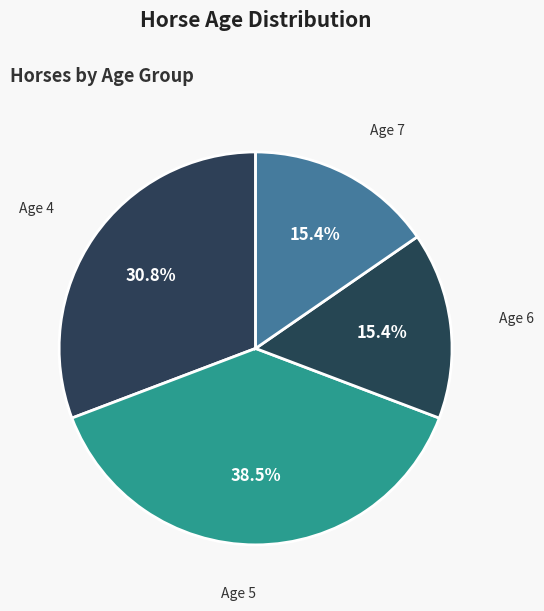

Is there a majority slice in this chart?

No